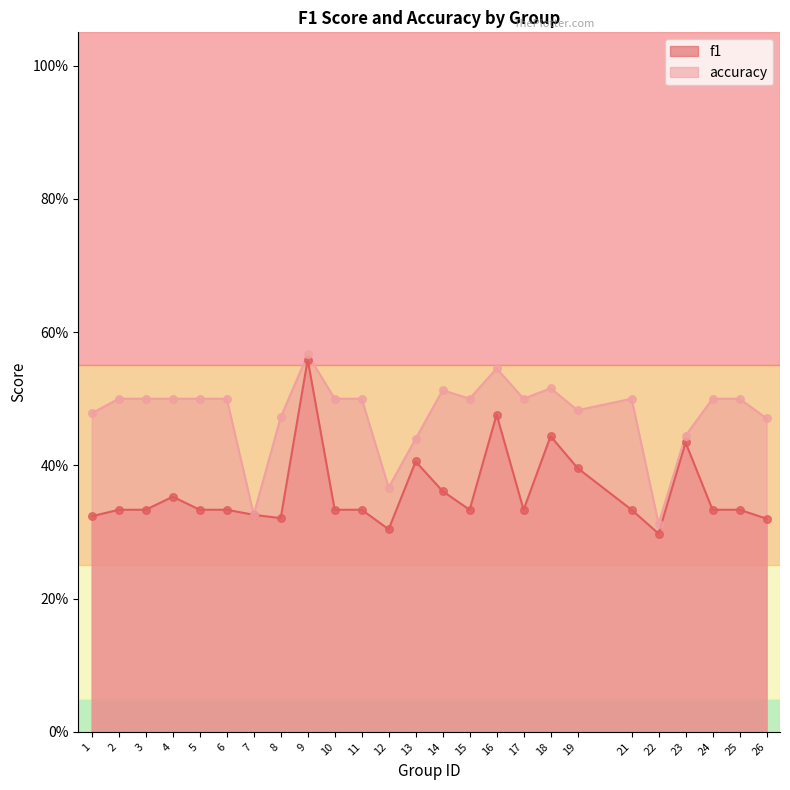

What is the total value across all series at 19?

0.9